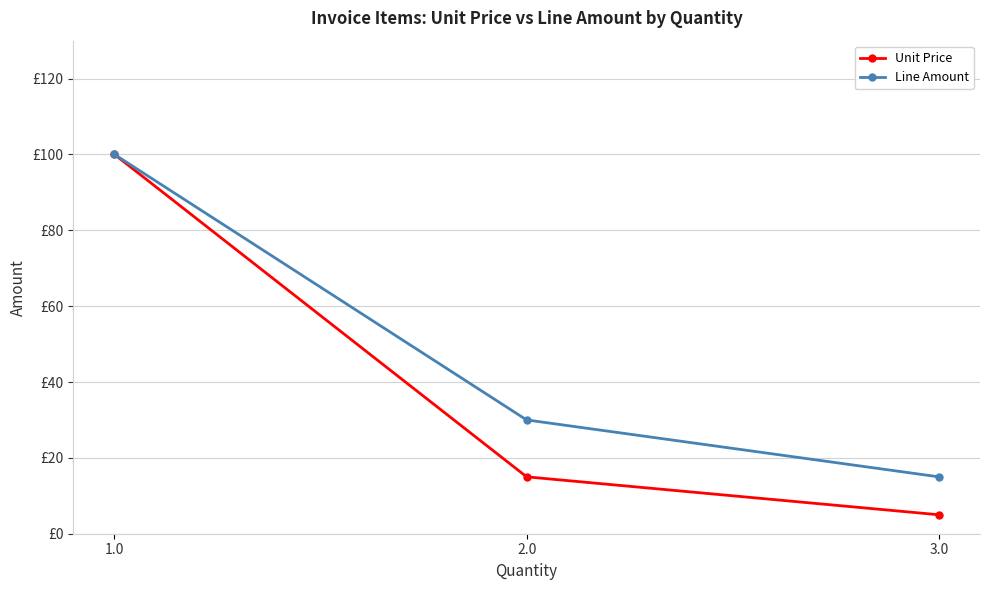

Does the chart have visible grid lines?

Yes